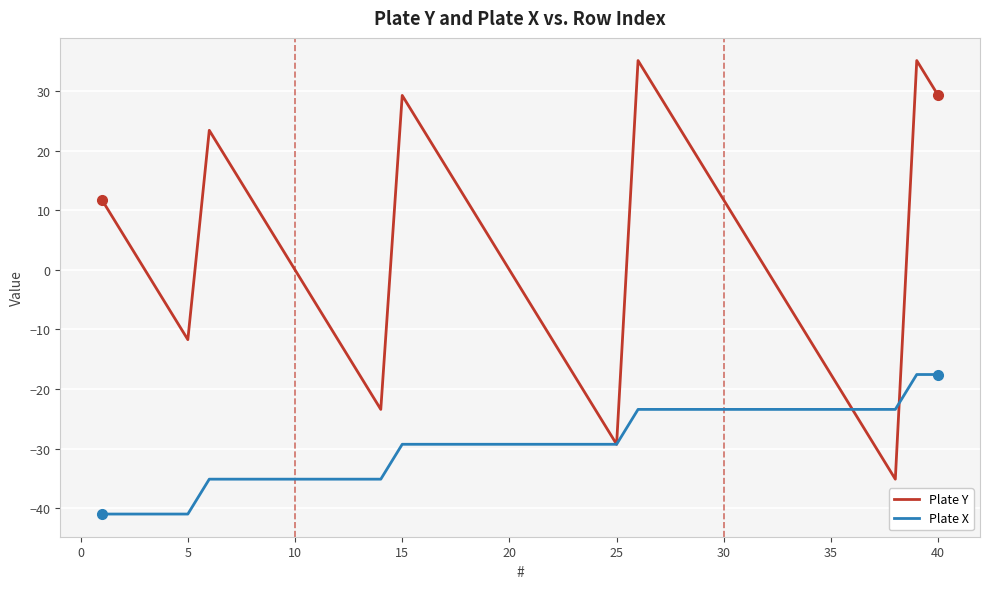

Which series has the largest total across all categories?

Plate Y